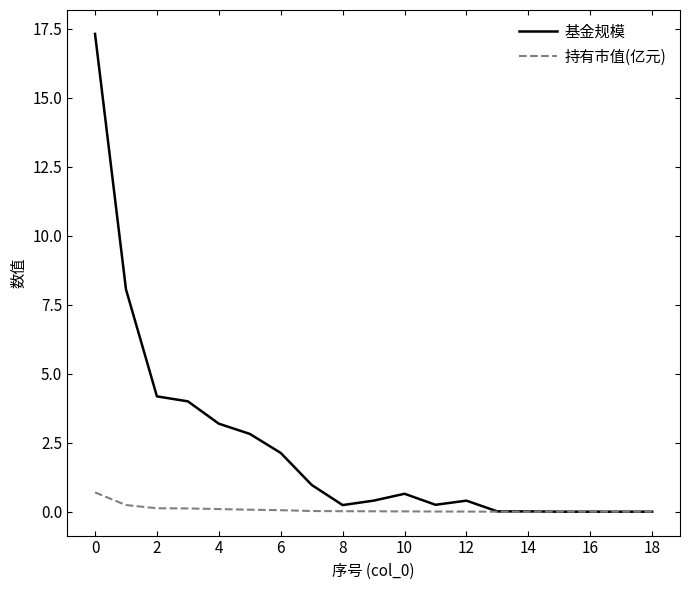

Which series has the widest spread of values?

基金规模